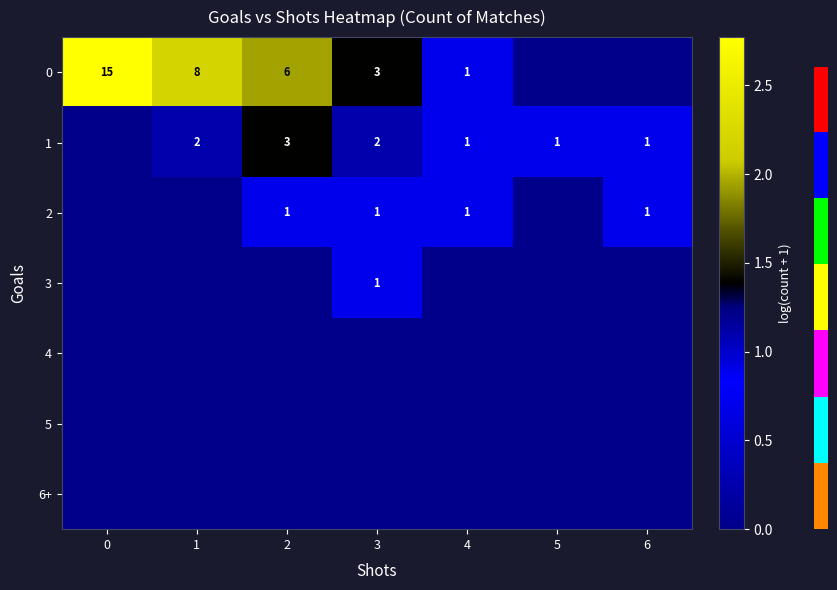

What is the sum of the 1 values at 1 and 2?

5